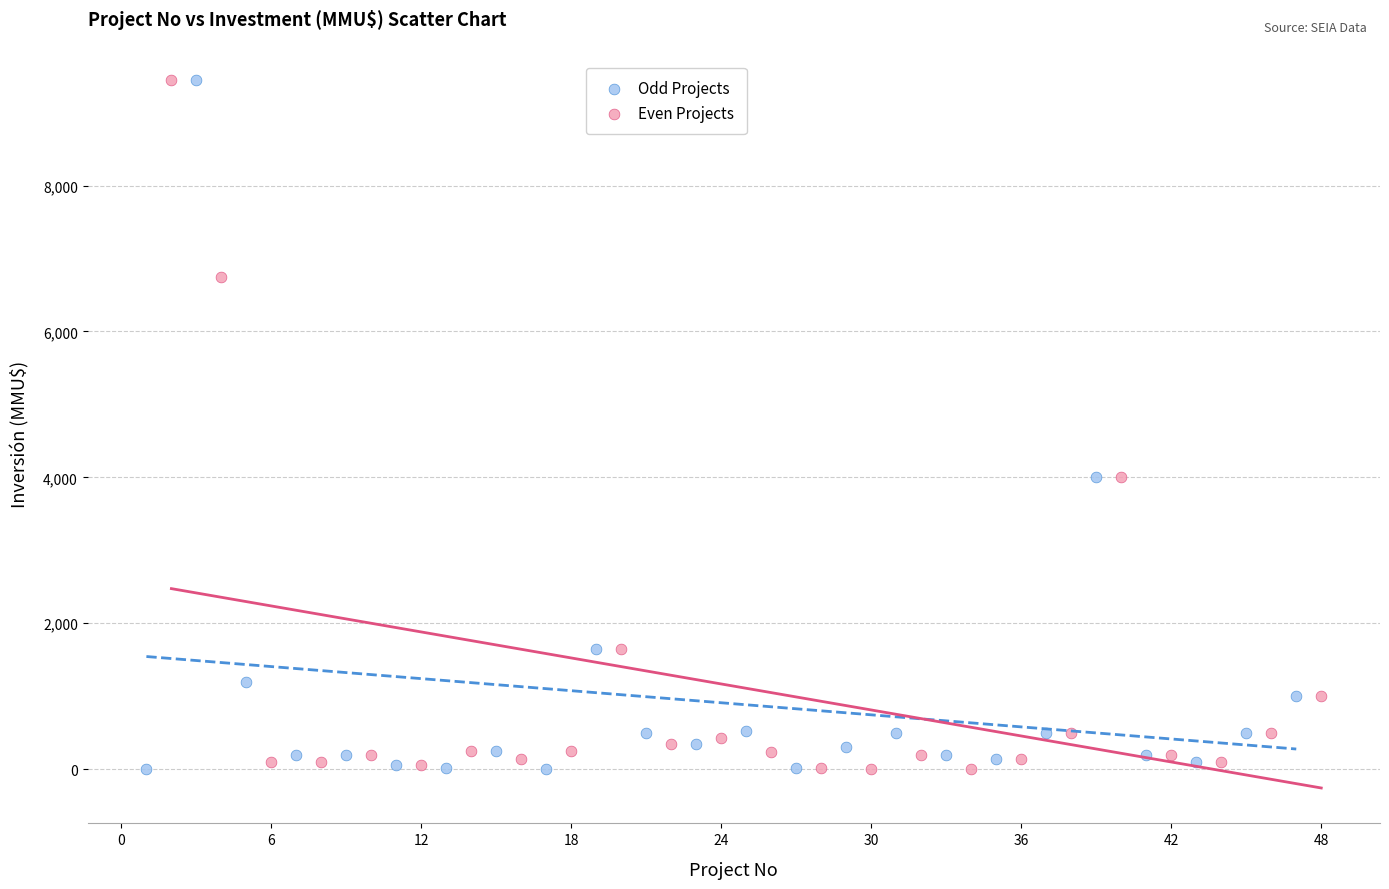

What are all the series names shown in the legend?

Odd Projects, Even Projects